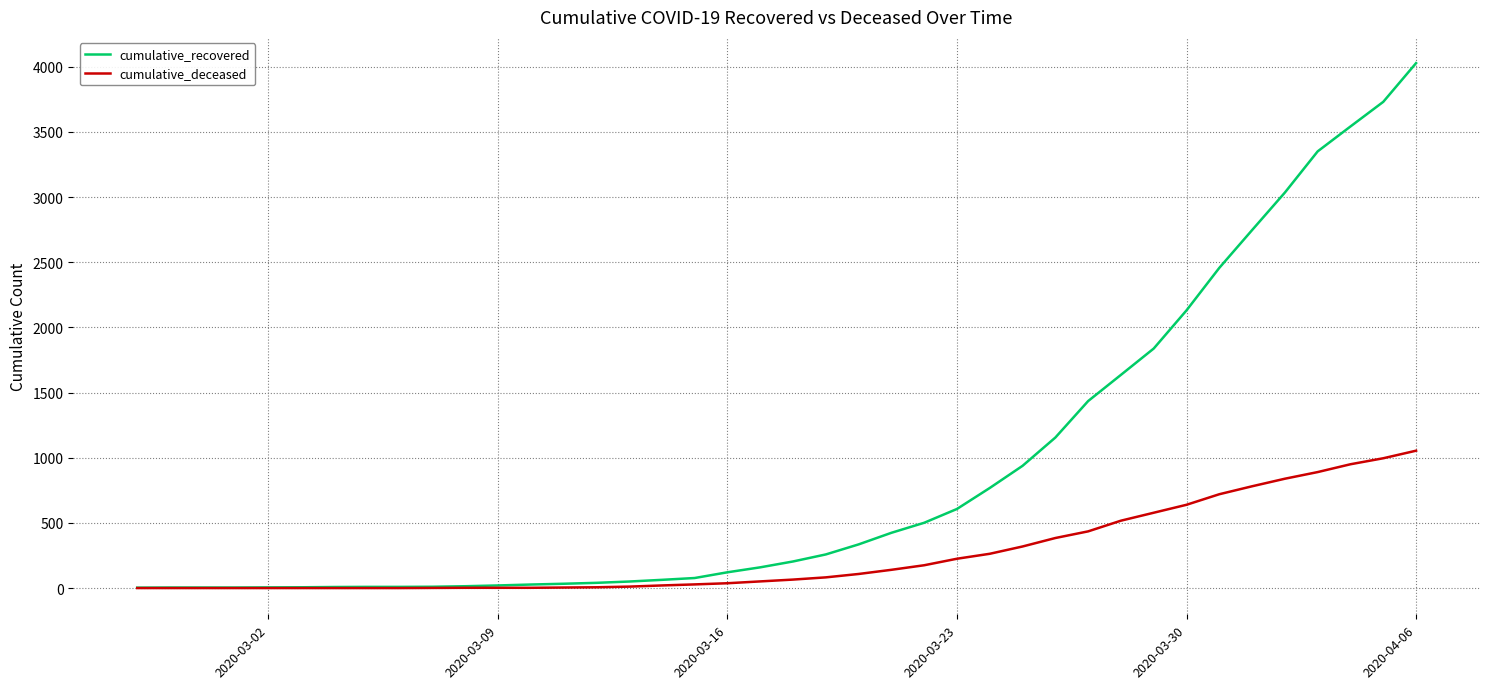

Which series has the largest range (max minus min)?

cumulative_recovered